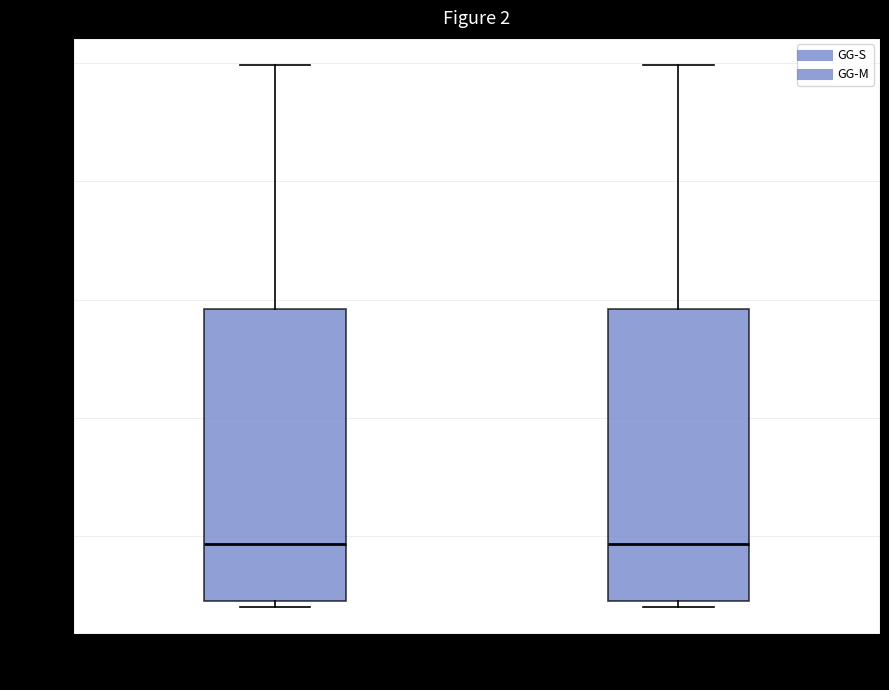

Where is the lower edge of the box for GG-S on the y-axis? The values are not printed on the chart, so give them approximately, as read against the axis.

1750